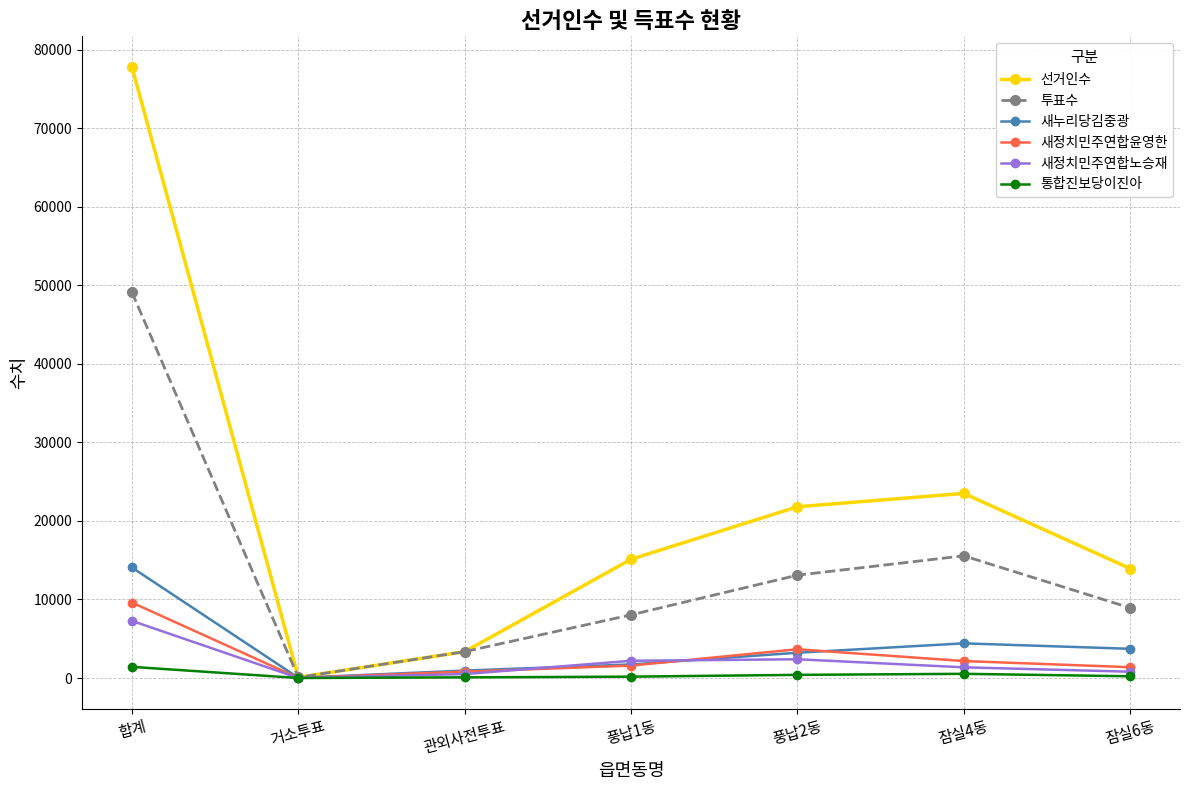

How many times do 새정치민주연합노승재 and 새누리당김중광 cross each other?

2